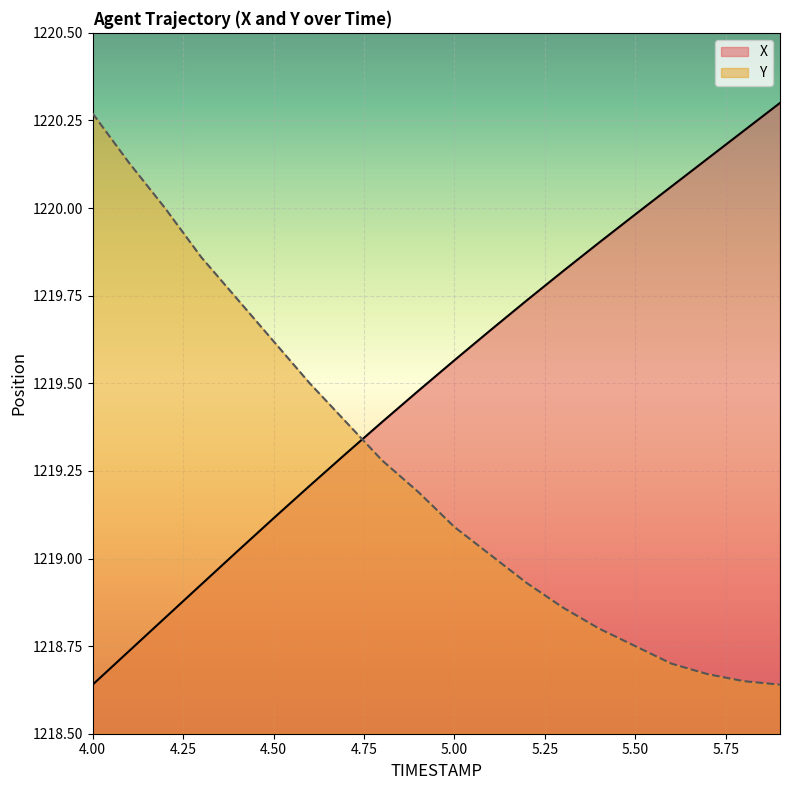

Where does the Y series first go above 1219?

4.00